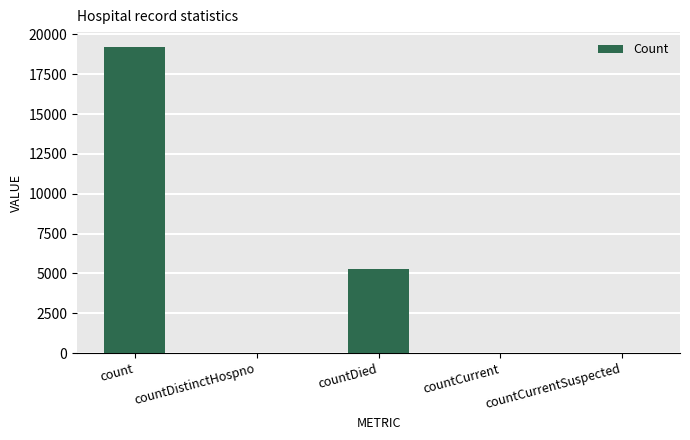

Are the bars grouped side by side (vs. stacked)?

No